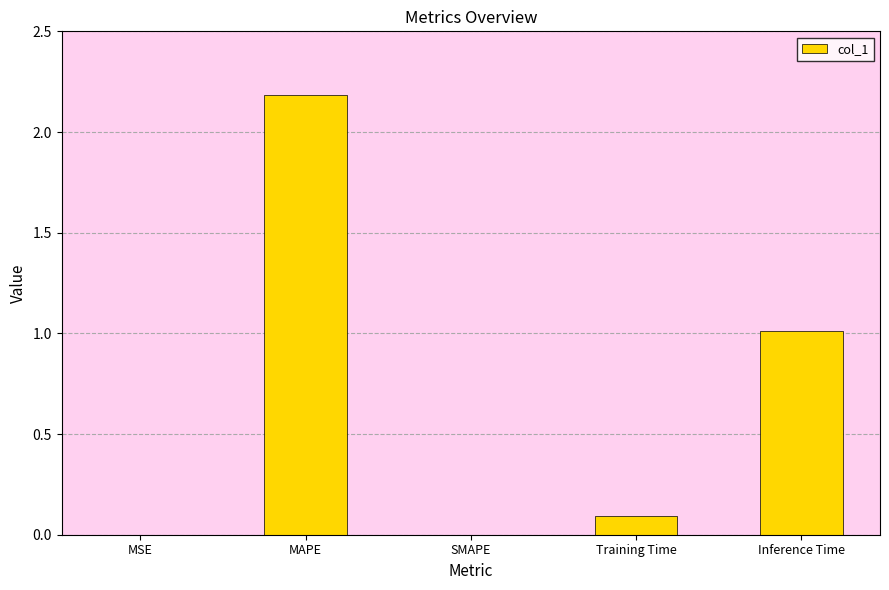

The value at SMAPE is 0.0. True or false?

True